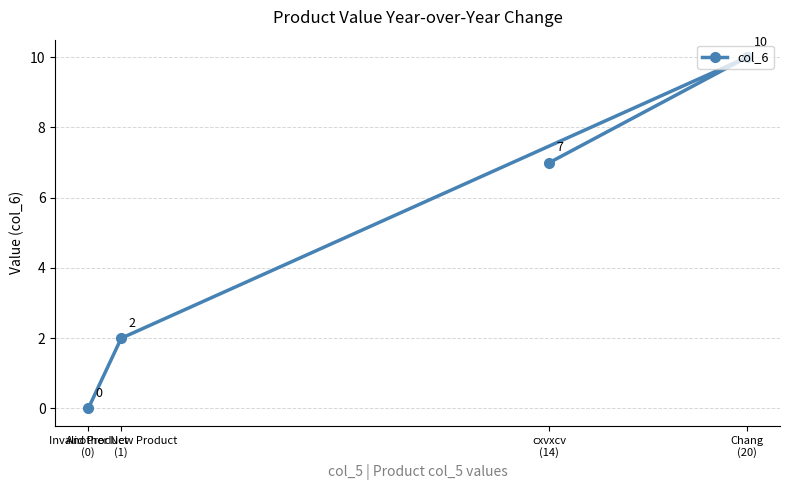

True or false: there are more than 1 points higher than both neighbors.

False